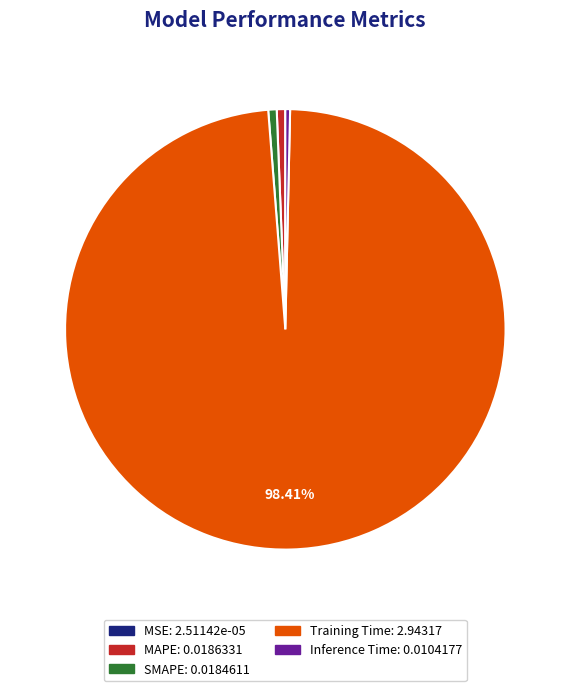

Which slice represents more than half of the pie?

Training Time